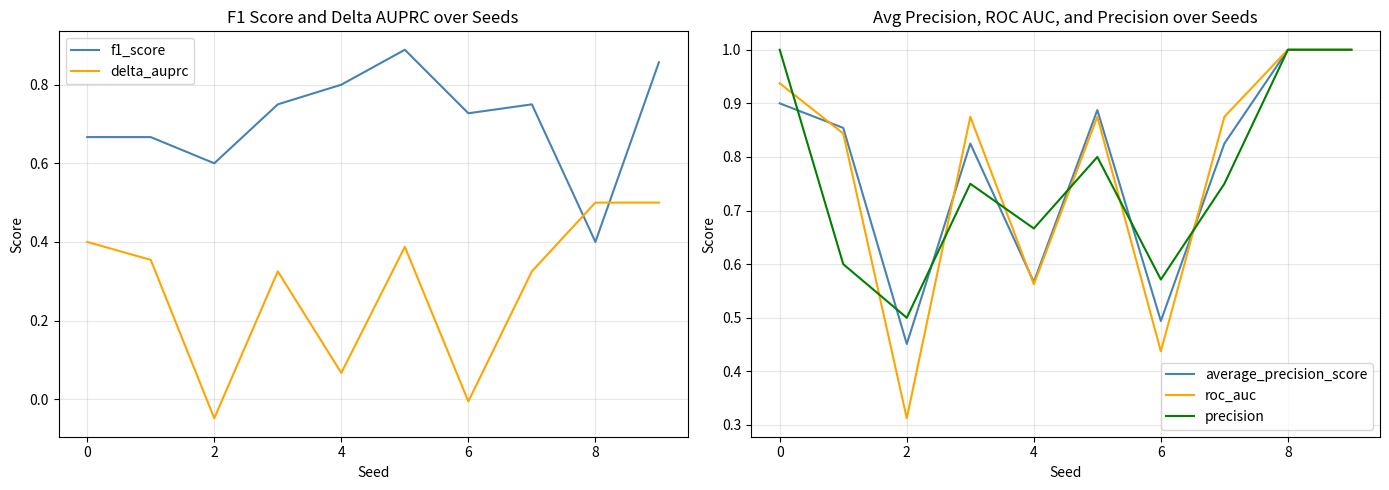

Which category has the highest value across all series?

8